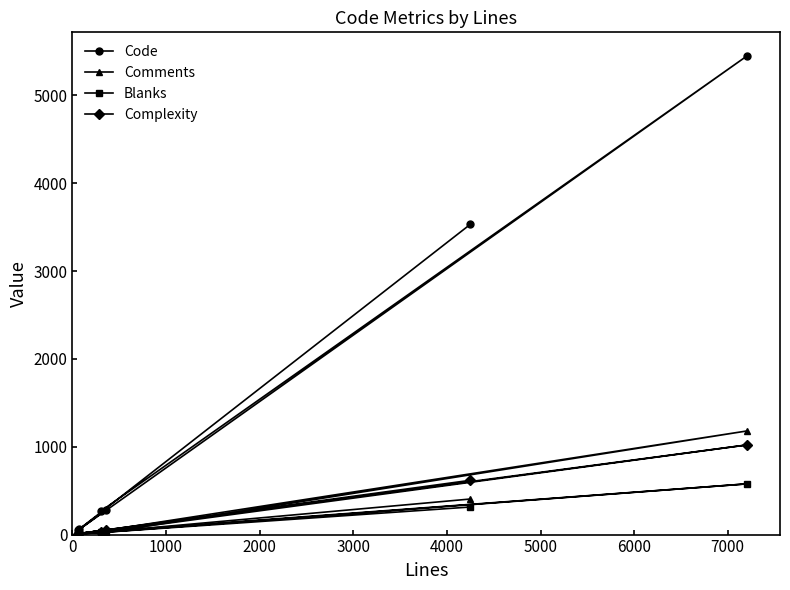

Which series has the widest spread of values?

Code